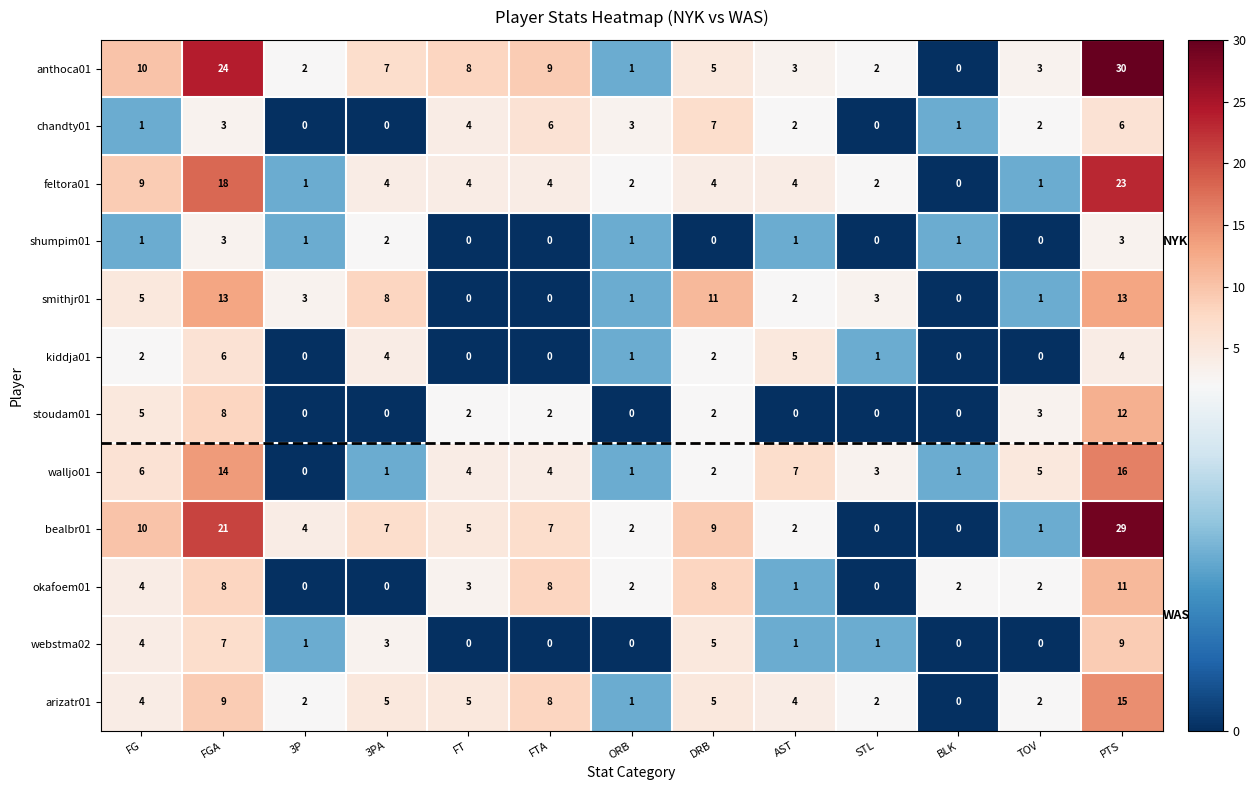

How many values in walljo01 are above zero?

12